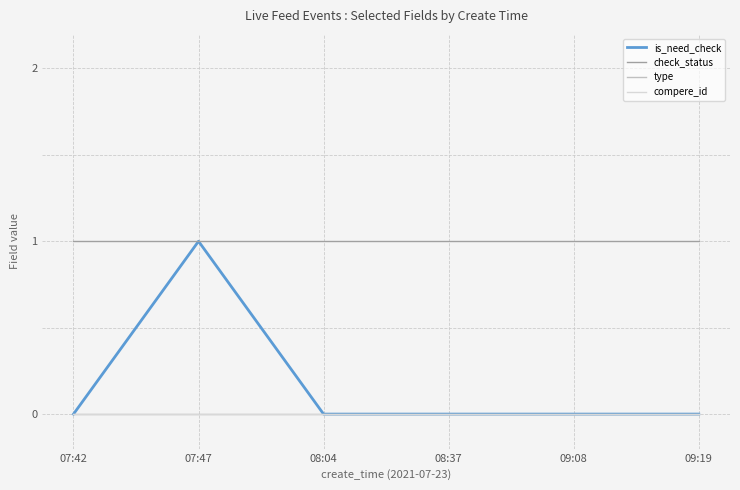

Reading left to right, extract all data points from this chart.

is_need_check: 0	1	0	0	0	0
check_status: 1	1	1	1	1	1
type: 0	0	0	0	0	0
compere_id: 0	0	0	0	0	0